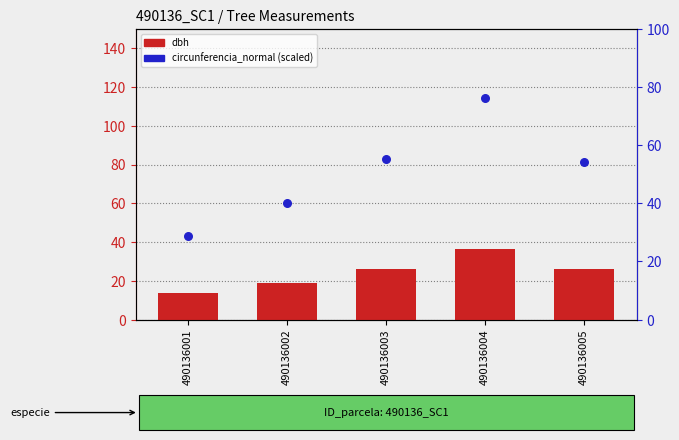

At which category is the sum across all series the highest?

490136004